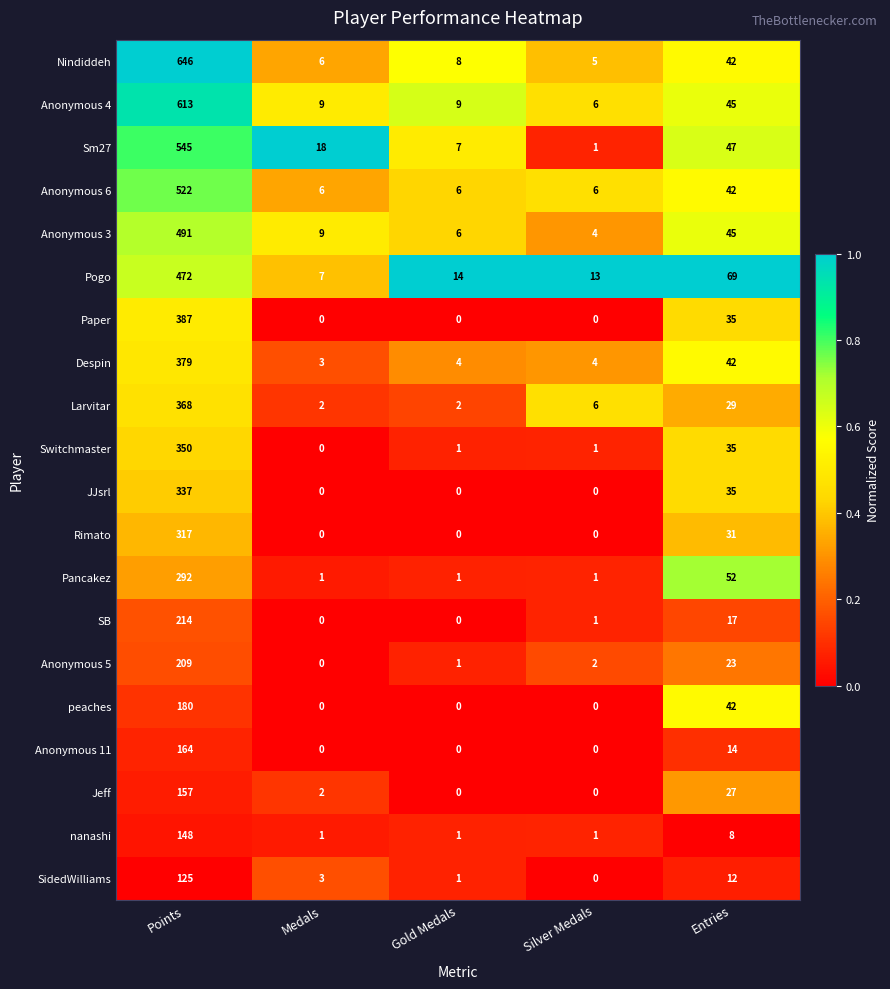

The value of peaches at Entries is 42. True or false?

True